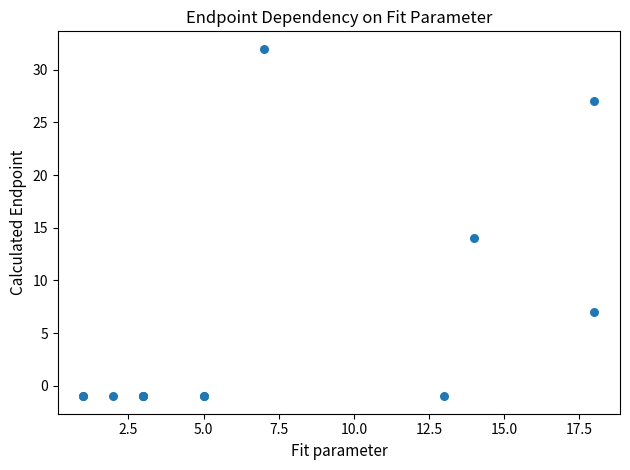

What Y value in the scatter plot is closest to 15?

14